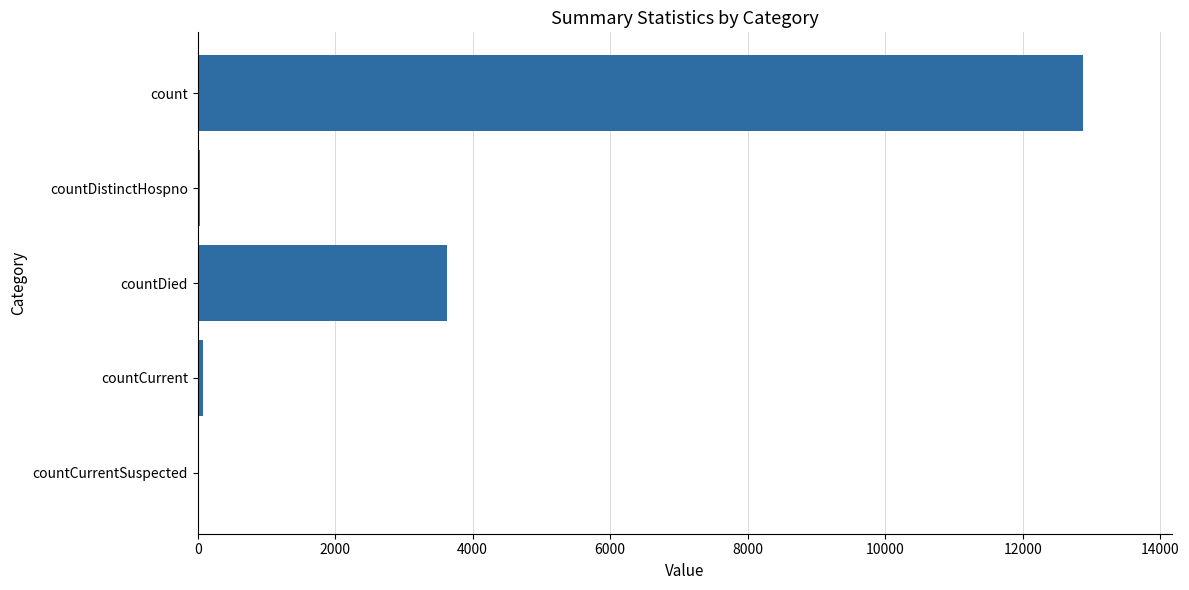

What is the maximum value shown in the chart?

12884